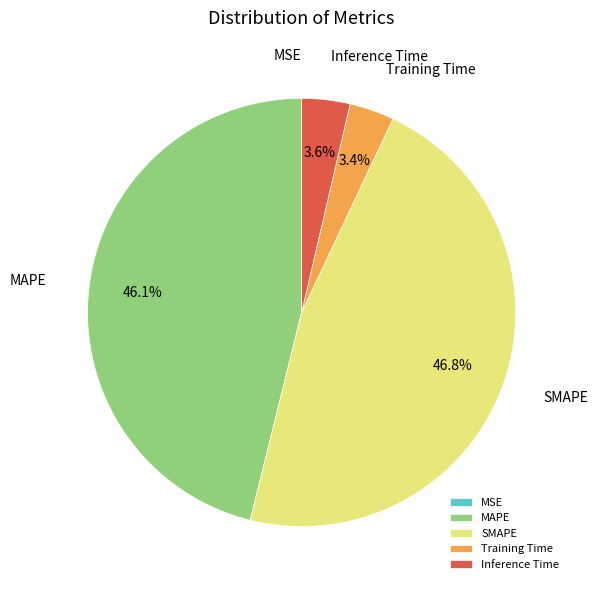

To the nearest percent, what is the difference between the Inference Time and SMAPE slice percentages?

43%